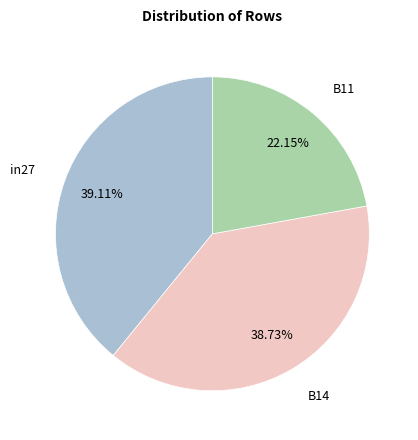

Is the sum of in27 and B14 greater than half?

Yes